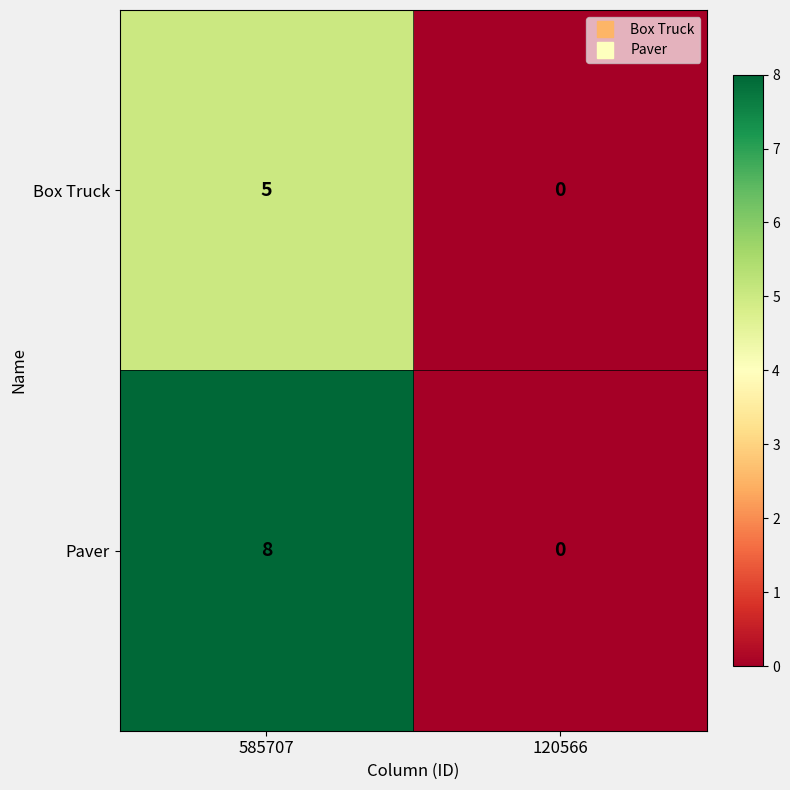

Which series has the widest spread of values?

Paver